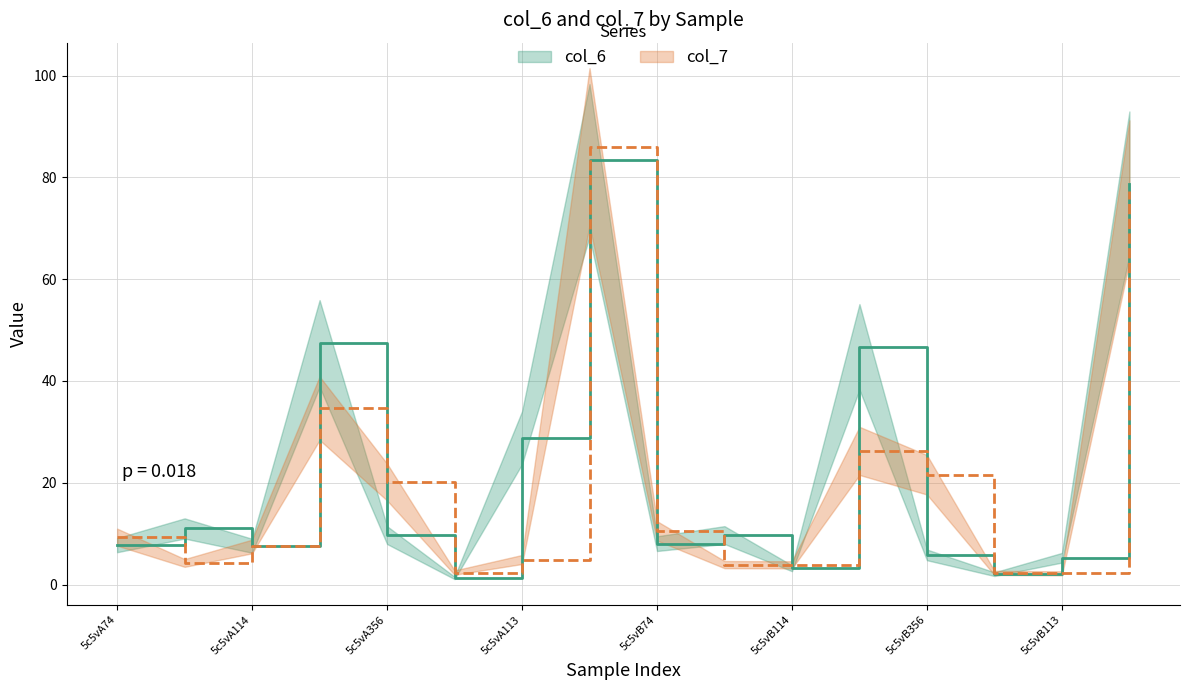

At which label does col_7 line first exceed 9?

5c5vA74